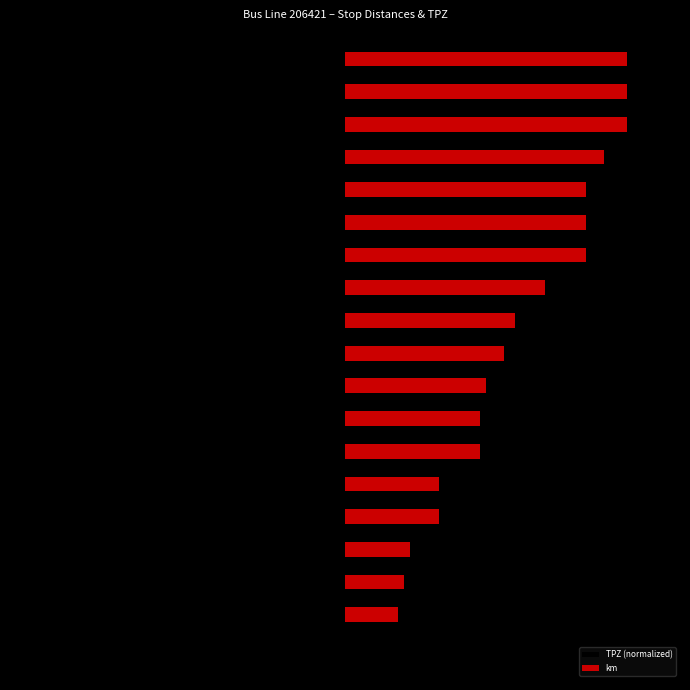

Count the number of data series in this chart.

2